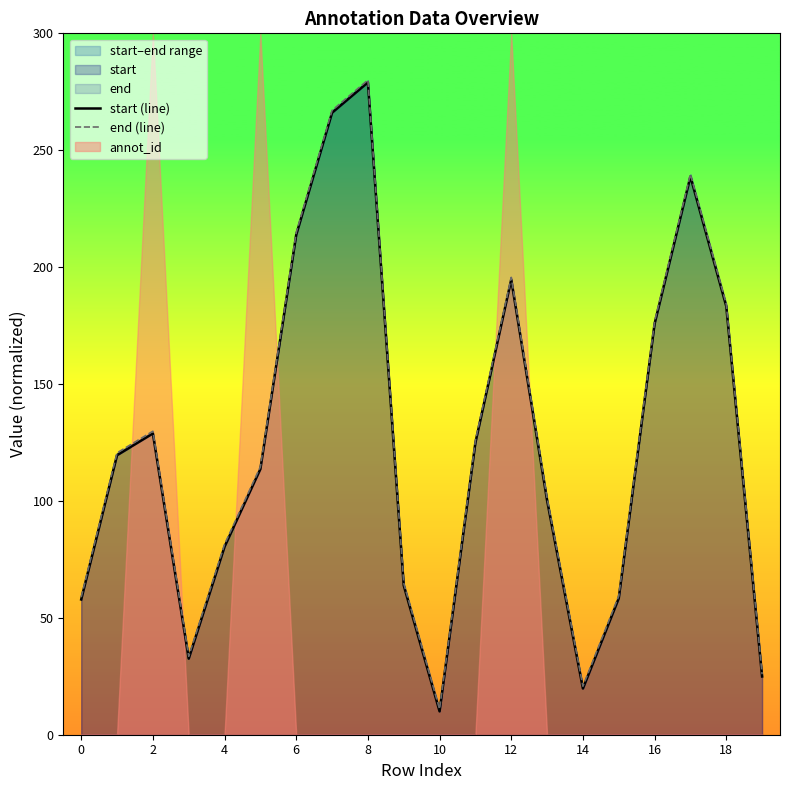

Which category has the lowest value in the end (line) series?

10